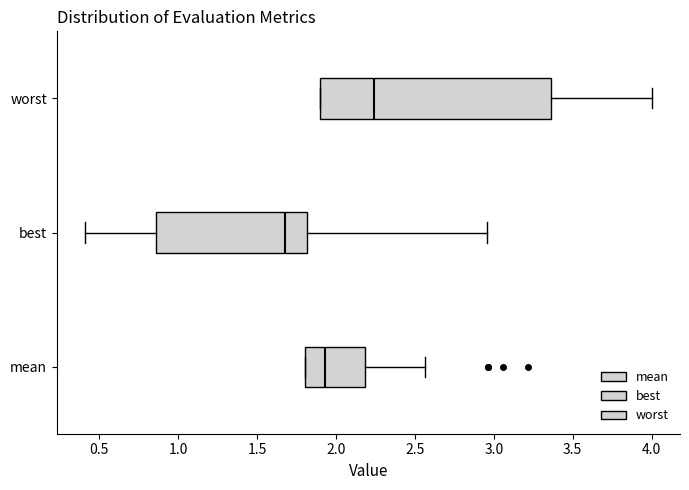

Which box is the widest, from its left edge to its right edge?

worst